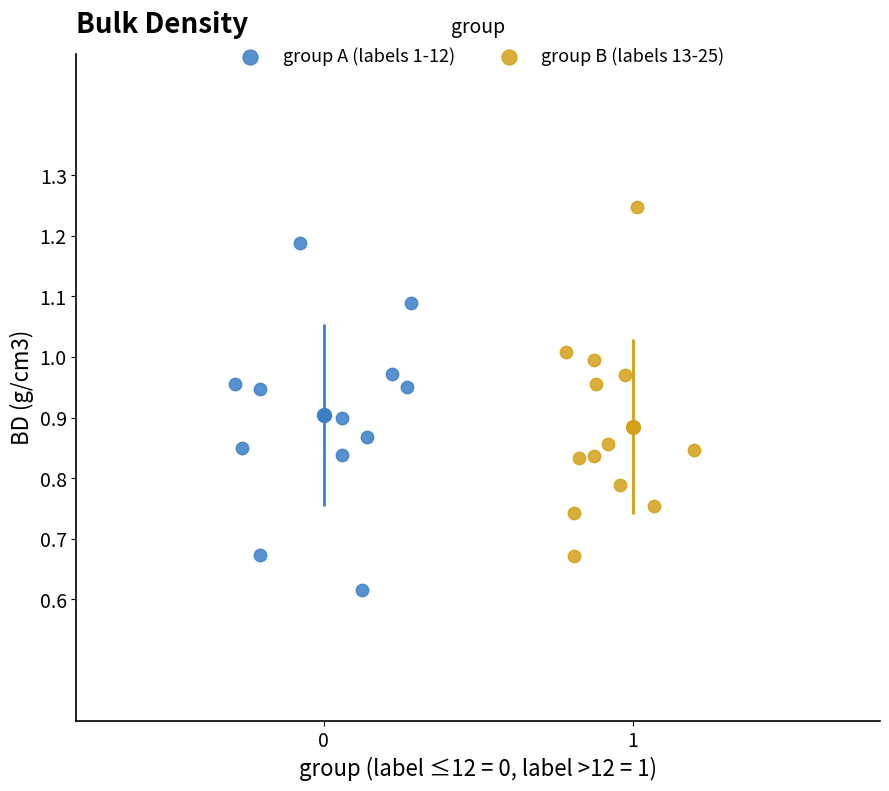

Which series reaches the maximum Y coordinate?

group B (labels 13-25)